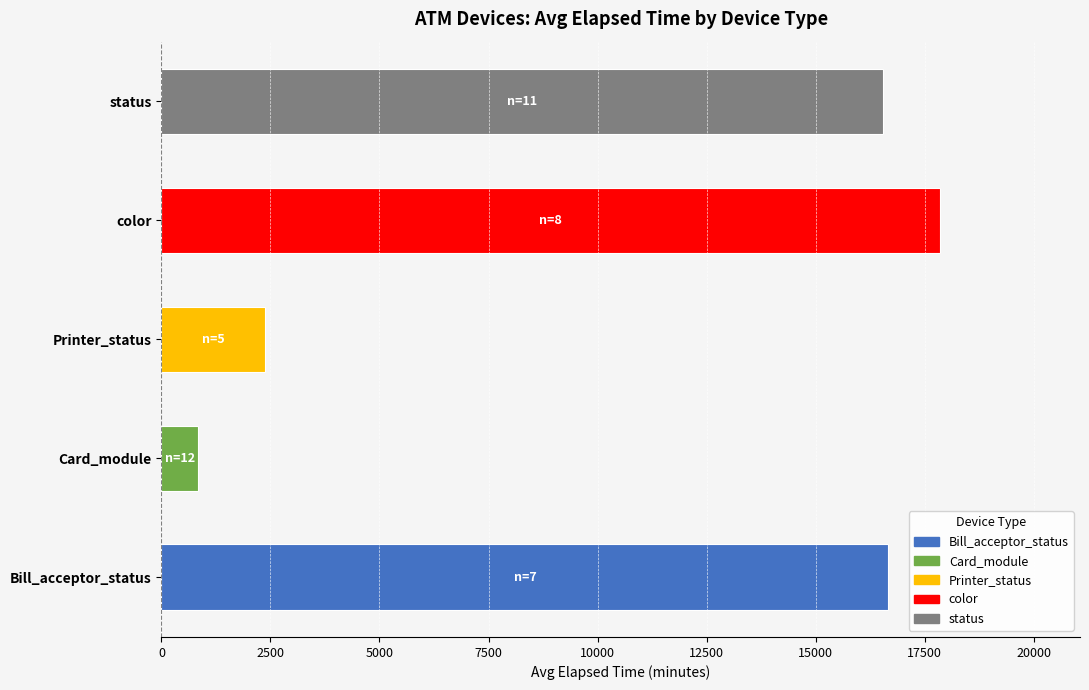

What is the average value?

10859.3